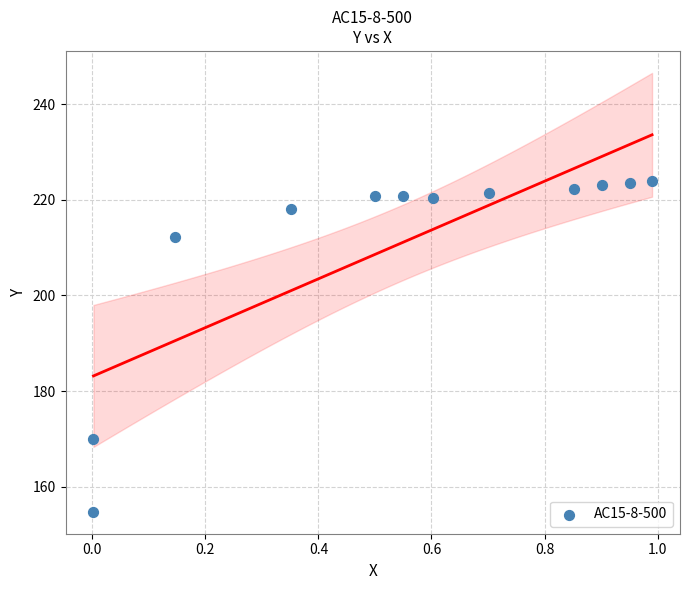

What Y value in the scatter plot is closest to 189?

169.9